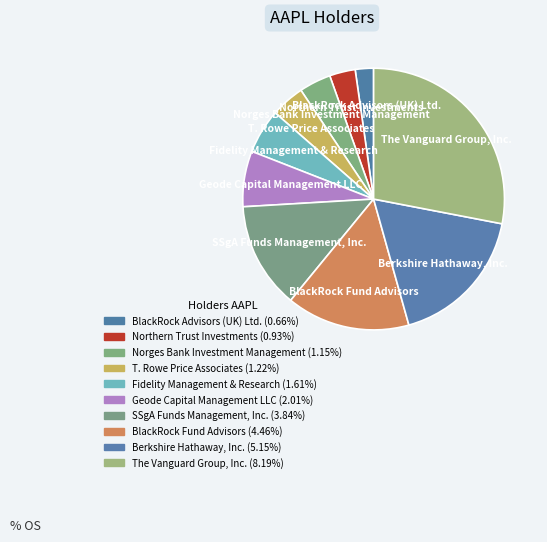

Is there any slice that represents more than half of the pie?

No